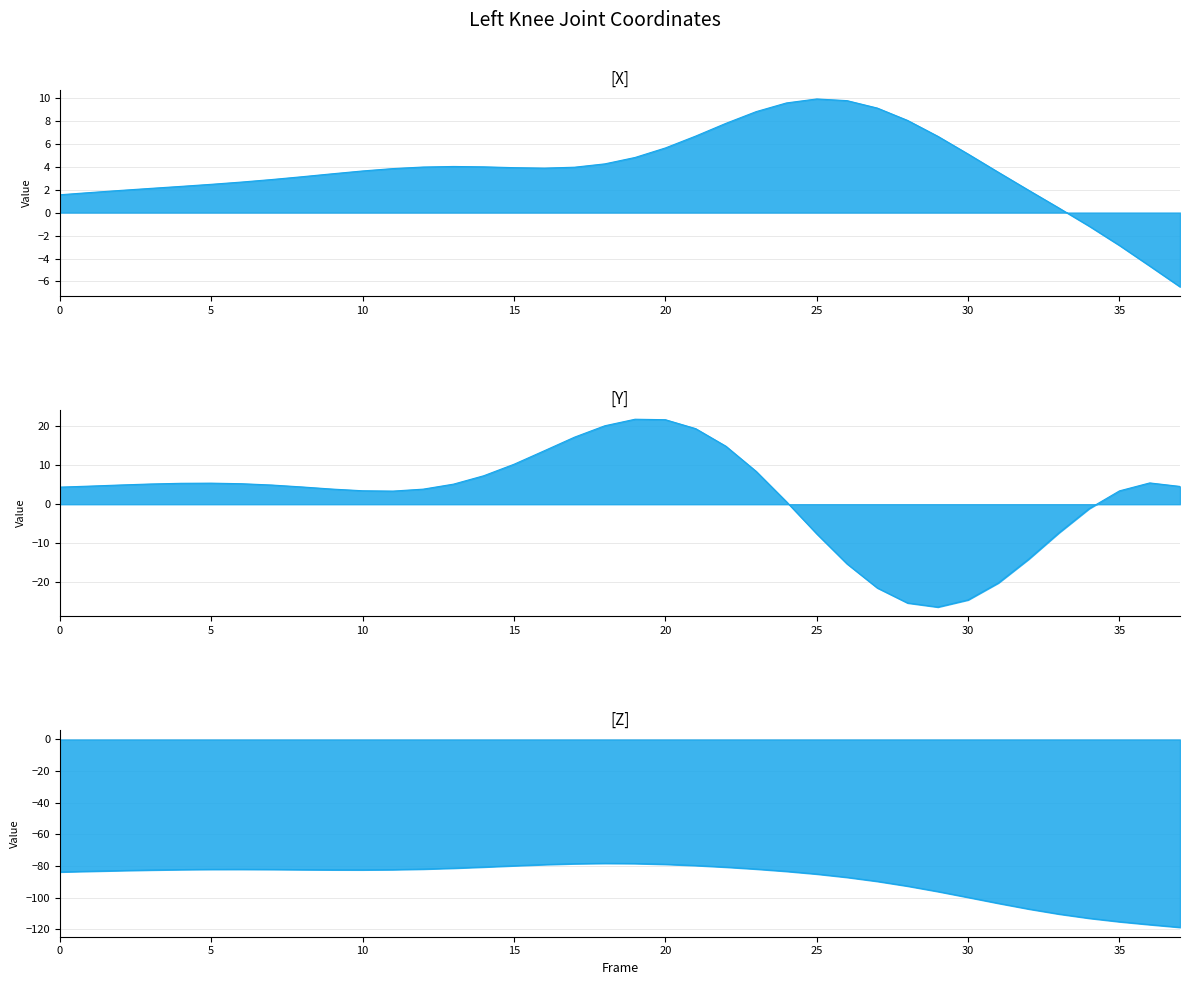

What is the difference between the maximum and second lowest values in the X series?

14.5